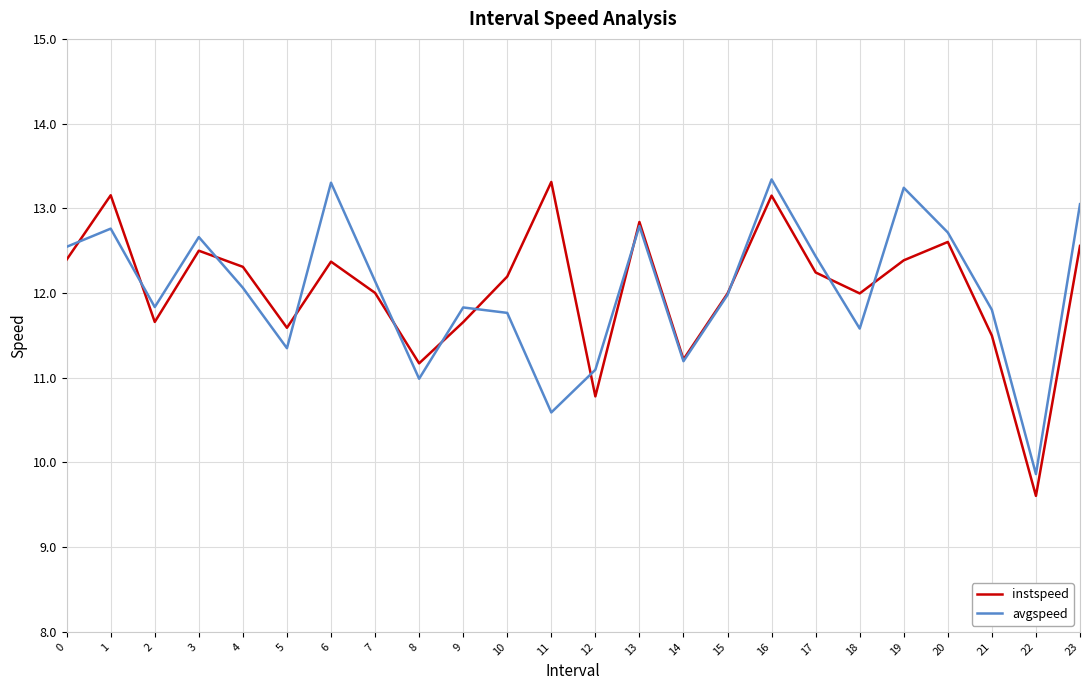

At which label is avgspeed closest to 11?

8